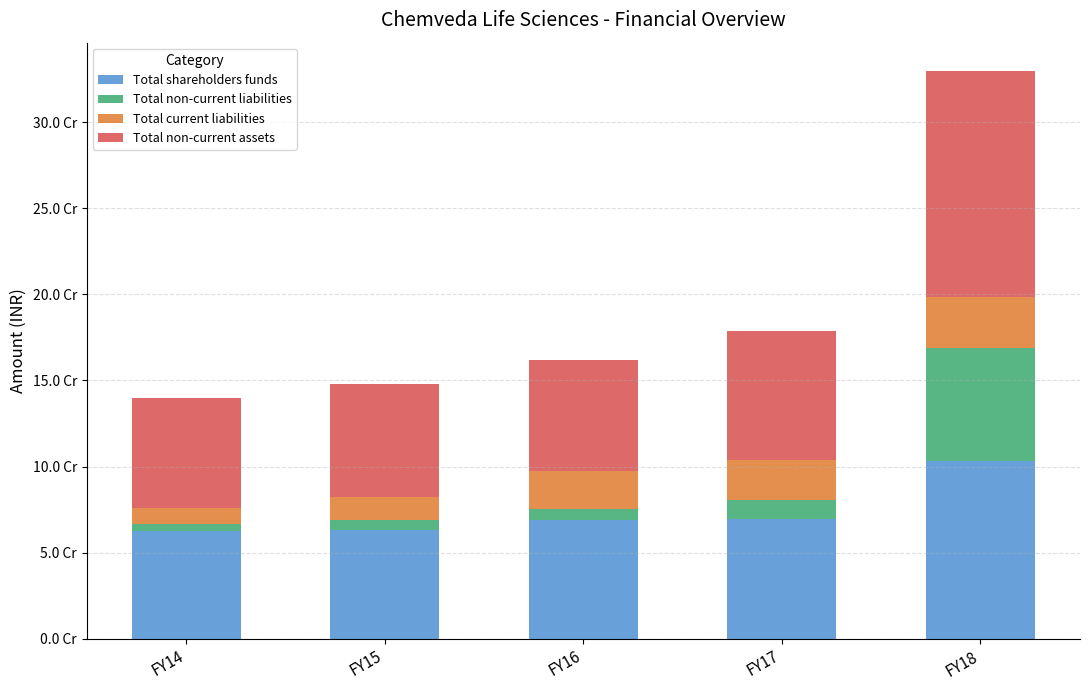

What are all the series names shown in the legend?

Total shareholders funds, Total non-current liabilities, Total current liabilities, Total non-current assets